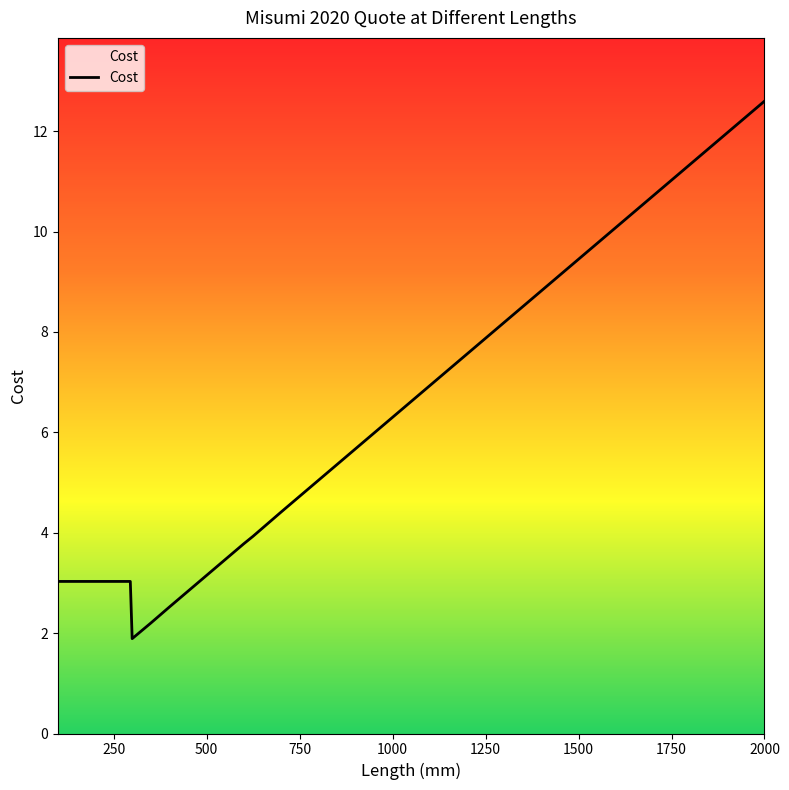

What is the maximum value shown in the chart?

12.6